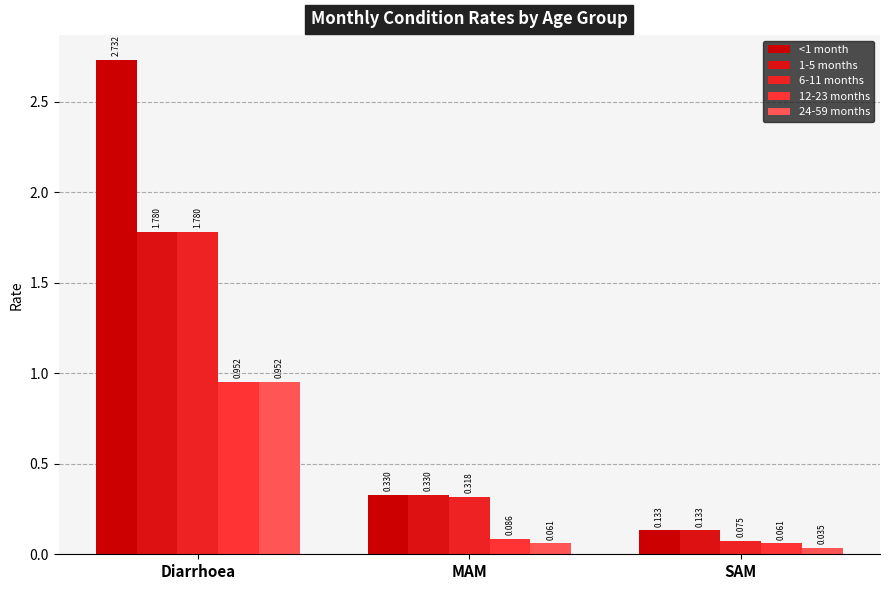

What is the sum of all 24-59 months values?

1.0